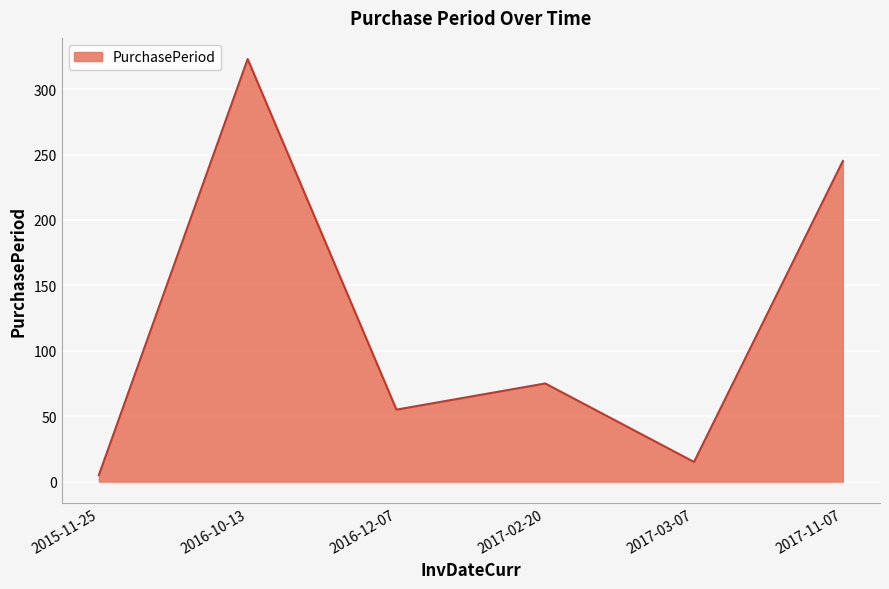

What is the maximum value shown in the chart?

323